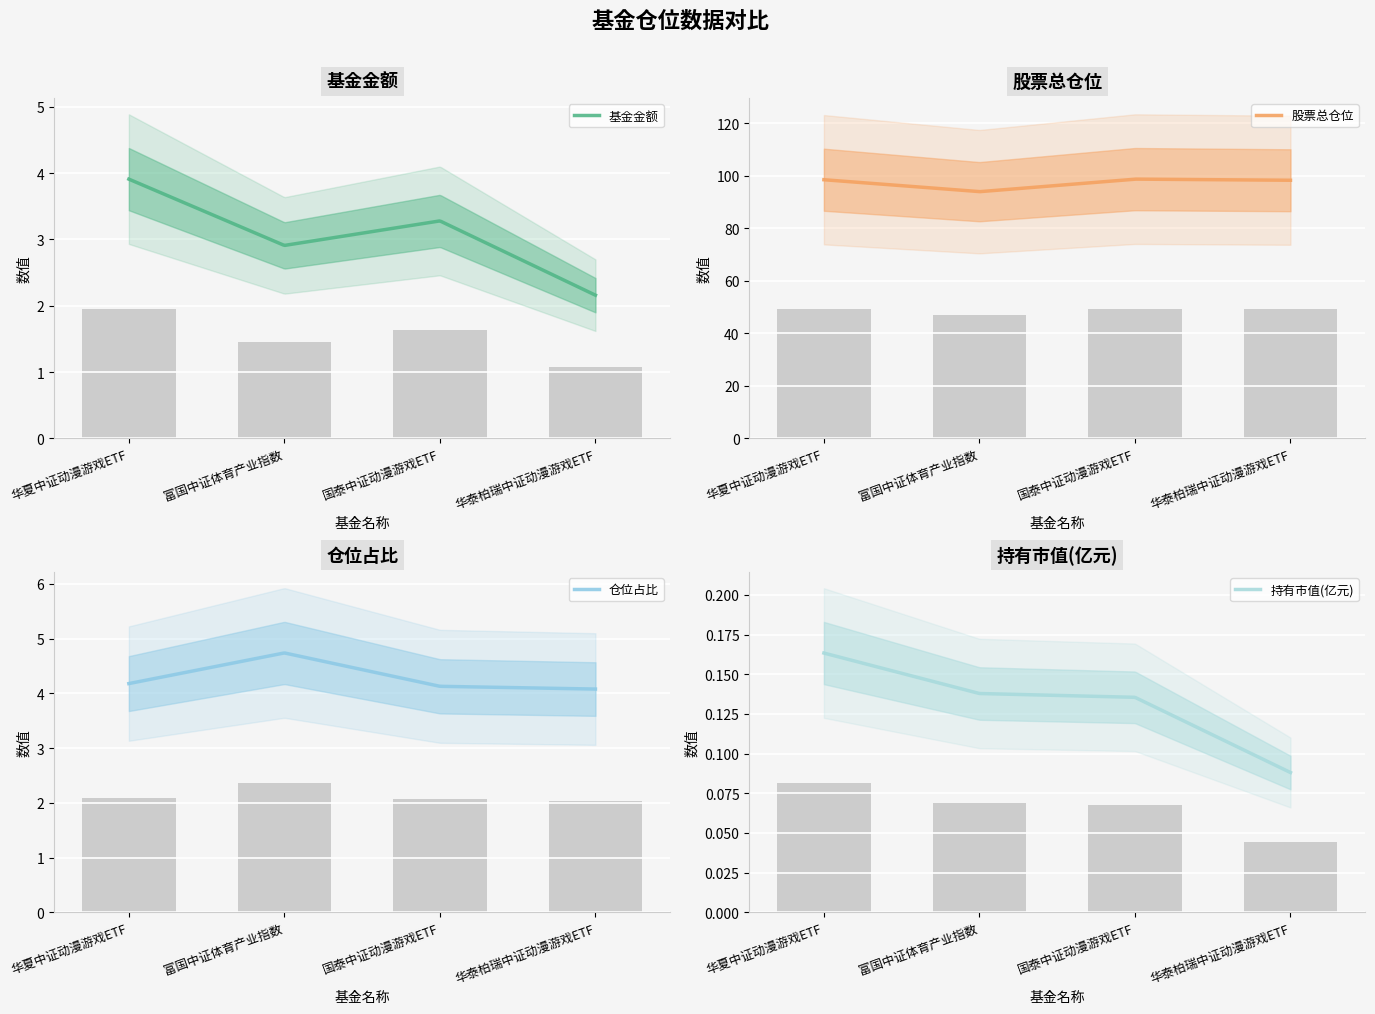

Is the value of 股票总仓位 at 富国中证体育产业指数 greater than the value of 仓位占比 at 富国中证体育产业指数?

Yes